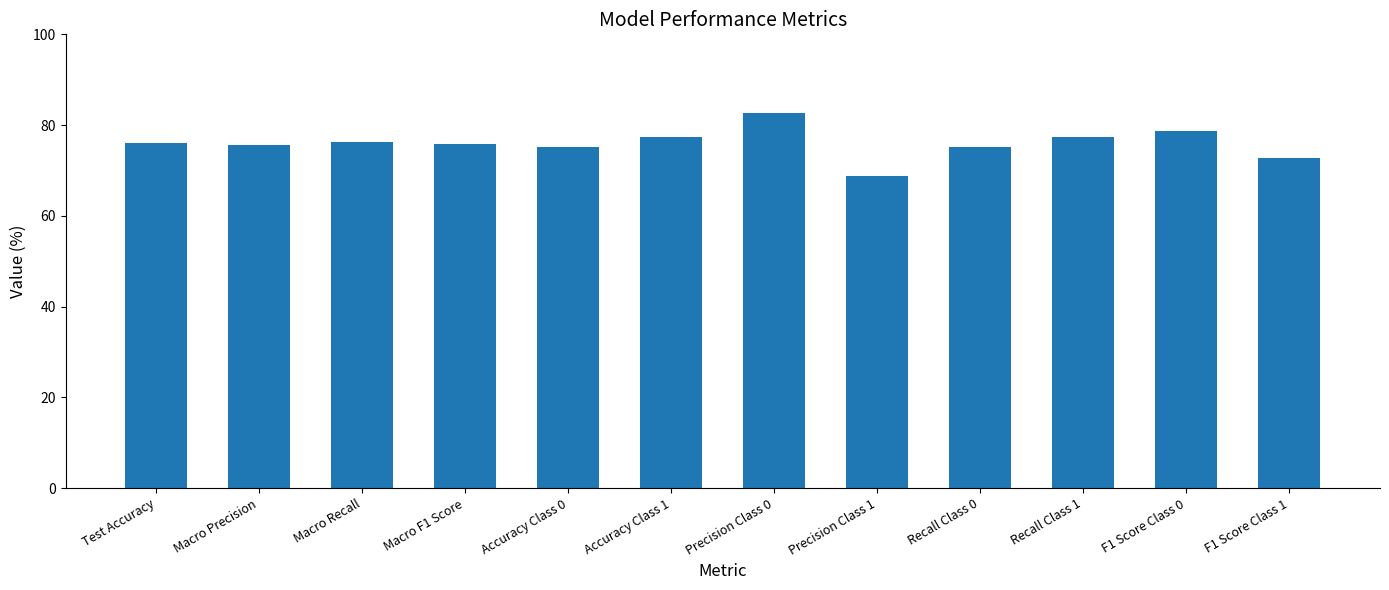

What value does the data have at Precision Class 1?

68.7